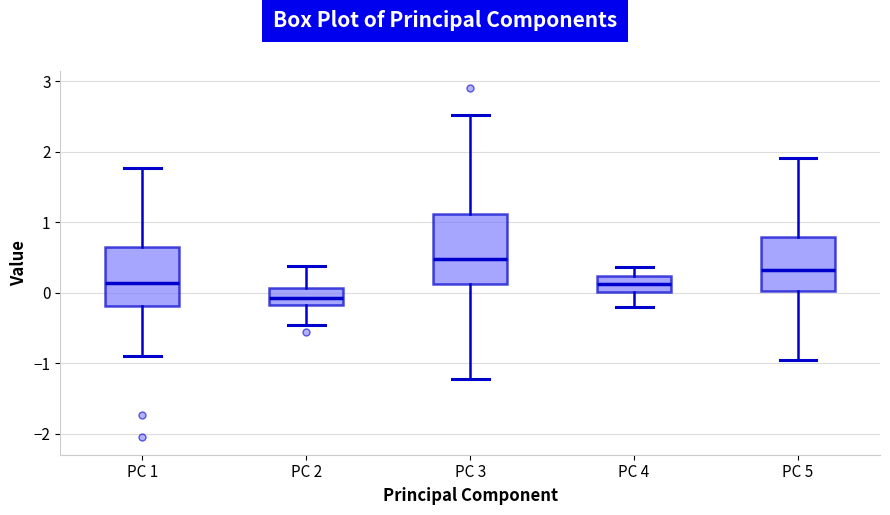

Reading left to right, read every box against the y-axis: the position of its median line, the range the box covers, and the ends of its whiskers. The values are not printed on the chart, so give them approximately, as read against the axis.

PC 1: median 0.1, box -0.2 to 0.6, whiskers -0.9 to 1.8
PC 2: median -0.1, box -0.2 to 0.1, whiskers -0.5 to 0.4
PC 3: median 0.5, box 0.1 to 1.1, whiskers -1.2 to 2.5
PC 4: median 0.1, box 0.0 to 0.2, whiskers -0.2 to 0.4
PC 5: median 0.3, box 0.0 to 0.8, whiskers -1.0 to 1.9